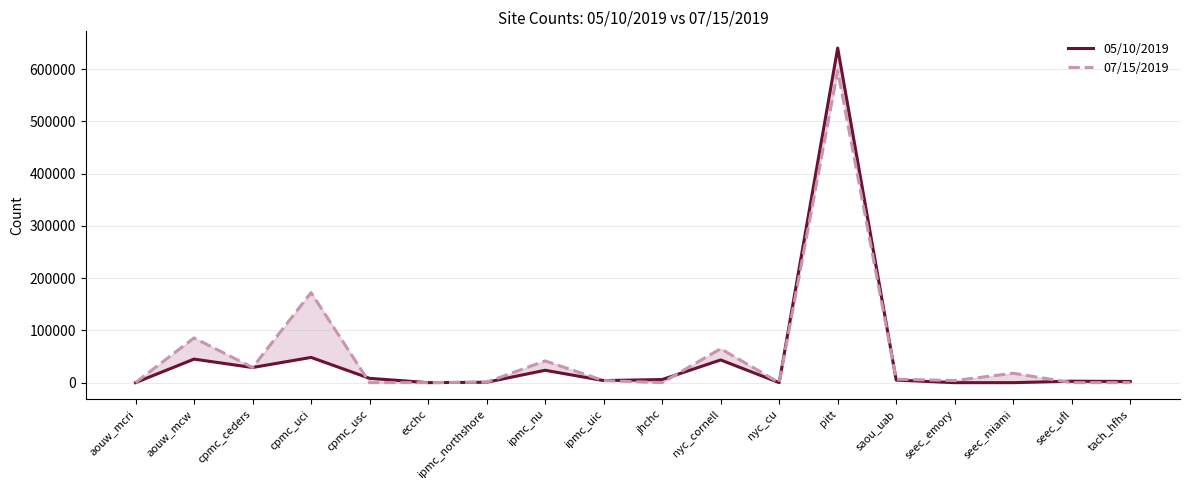

Reading left to right, extract all data points from this chart.

05/10/2019: 96	45048	28981	48301	8319	55	778	23691	3984	5999	43452	24	640119	4890	0	0	2808	2292
07/15/2019: 104	85595	28937	172255	0	79	870	41583	3984	76	64948	30	596923	6566	4070	17964	47	0